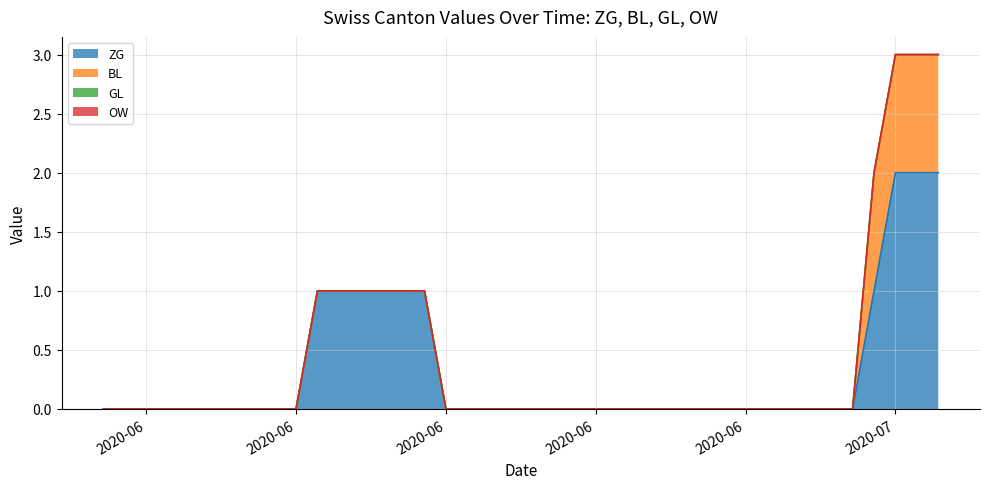

What are all the series names shown in the legend?

ZG, BL, GL, OW